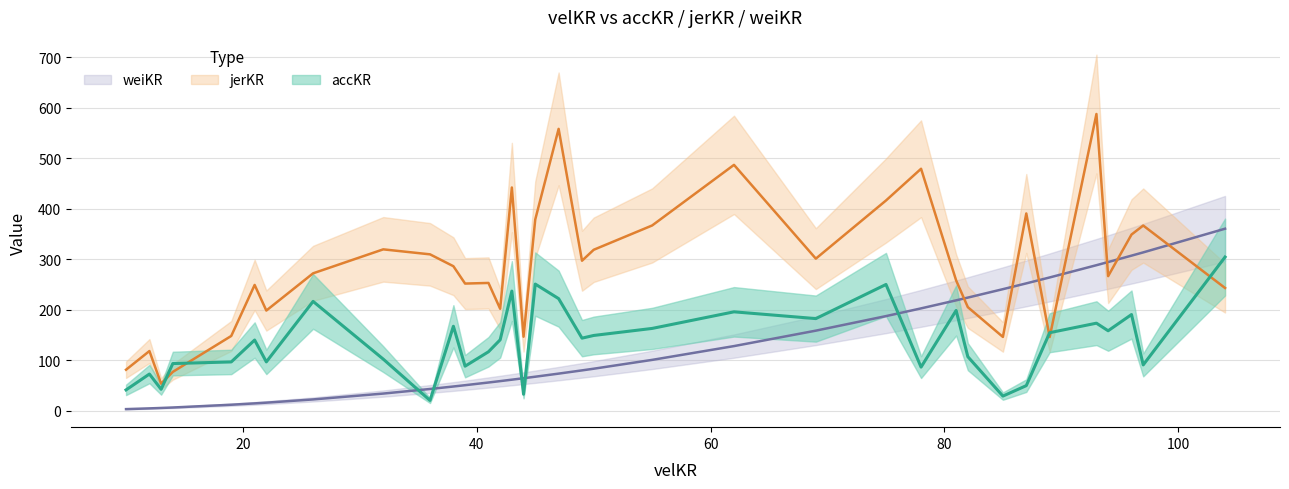

Rank the categories by jerKR value from lowest to highest.

13, 14, 10, 12, 89, 85, 44, 19, 22, 42, 82, 104, 21, 39, 41, 81, 94, 26, 38, 49, 69, 36, 50, 32, 96, 97, 55, 45, 87, 75, 43, 78, 62, 47, 93